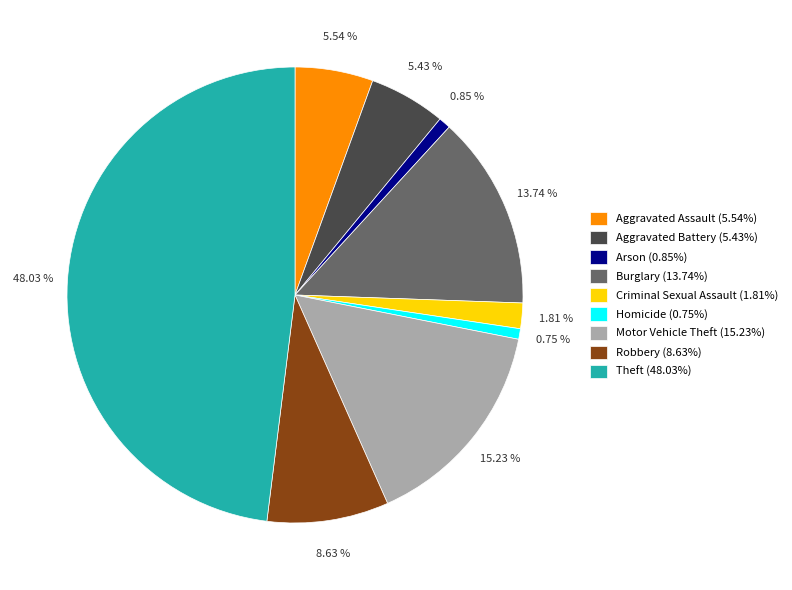

Approximately how many times larger is the value at Burglary (13.74%) compared to Aggravated Battery (5.43%)?

2.5